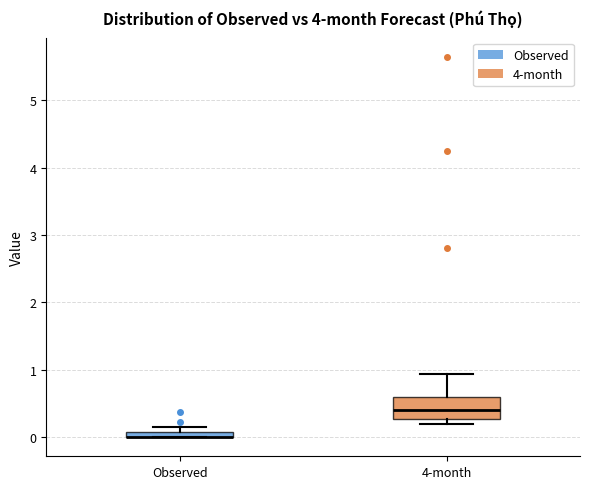

Comparing the boxes themselves (not the whiskers), which one is the tallest?

4-month